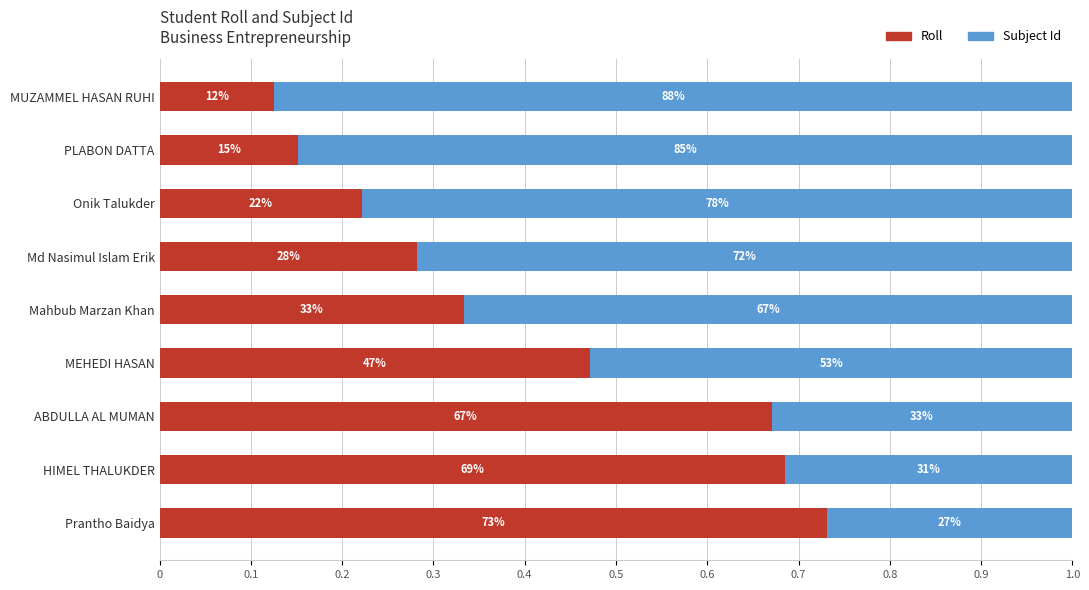

What are all the series names shown in the legend?

Roll, Subject Id